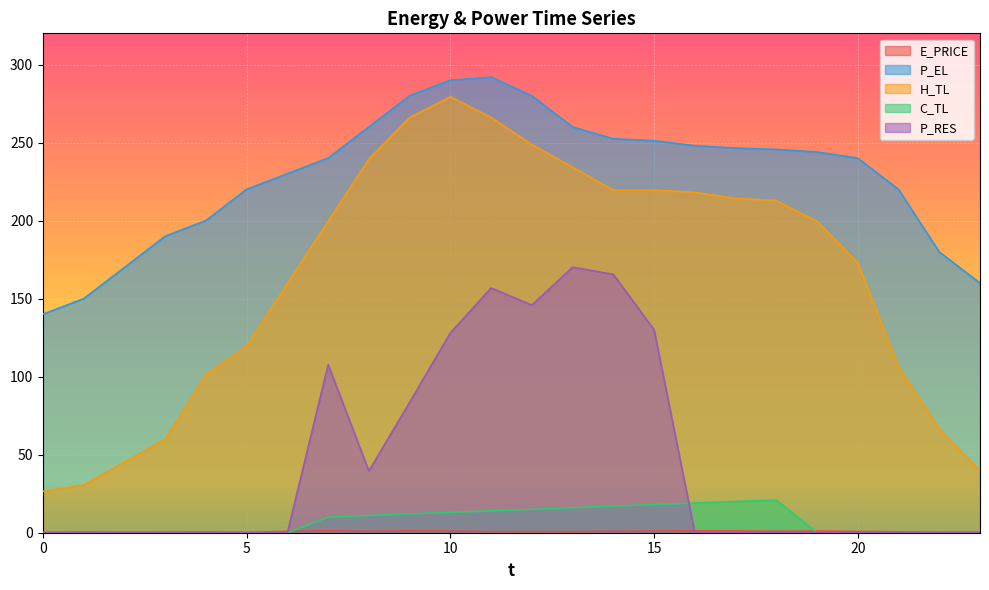

True or false: E_PRICE and P_EL intersect in this chart.

False